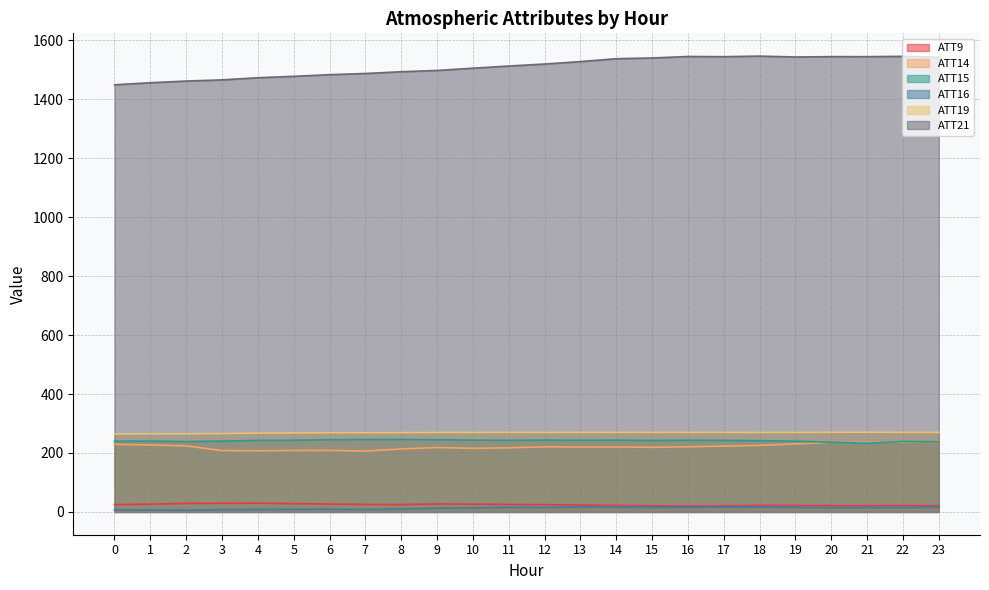

Rank the series by their maximum value, from highest to lowest.

ATT21, ATT19, ATT15, ATT14, ATT9, ATT16